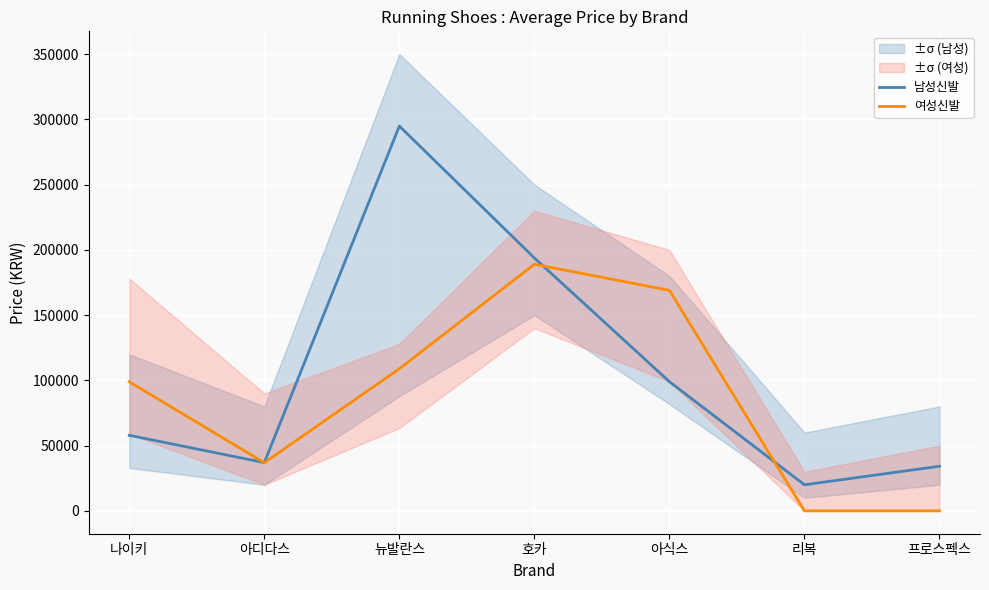

At which label does 남성신발 reach its minimum?

리복